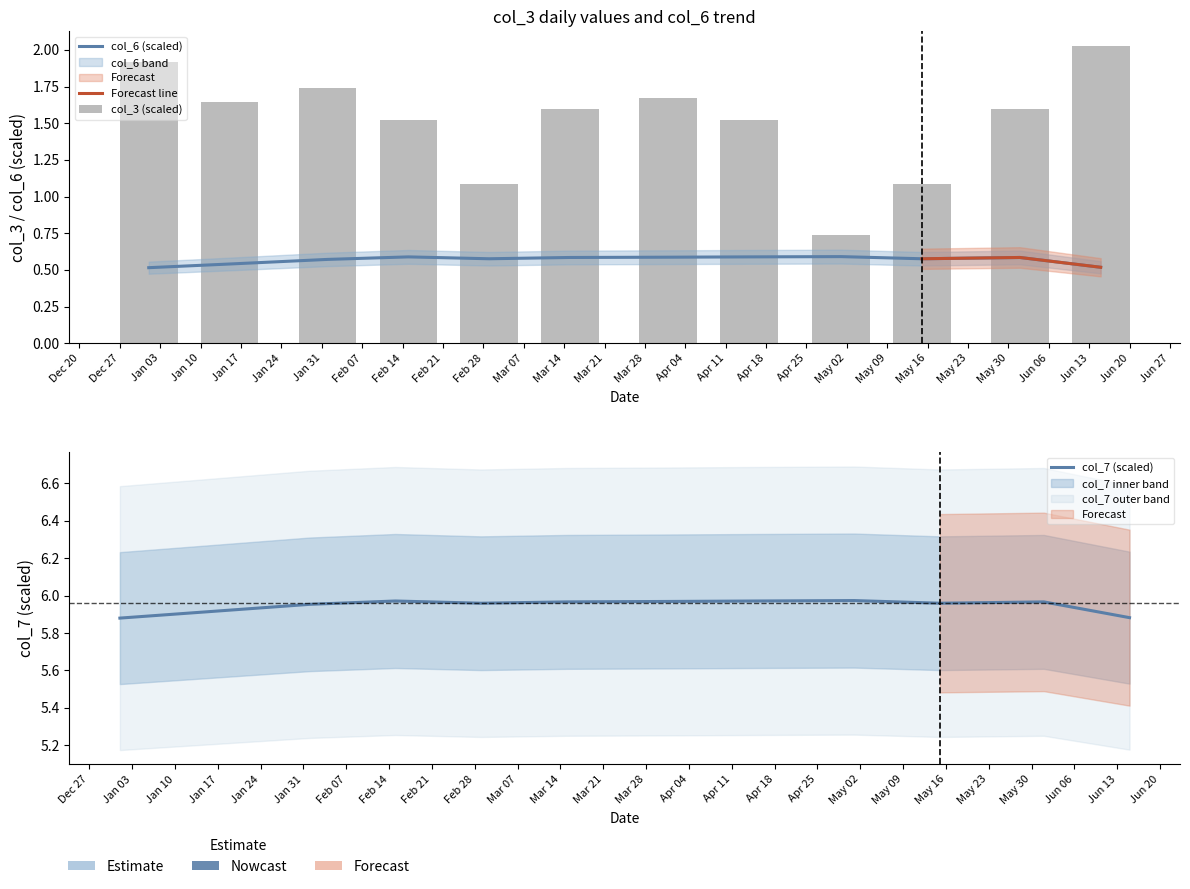

Which category has the lowest value across all series?

2022-01-01